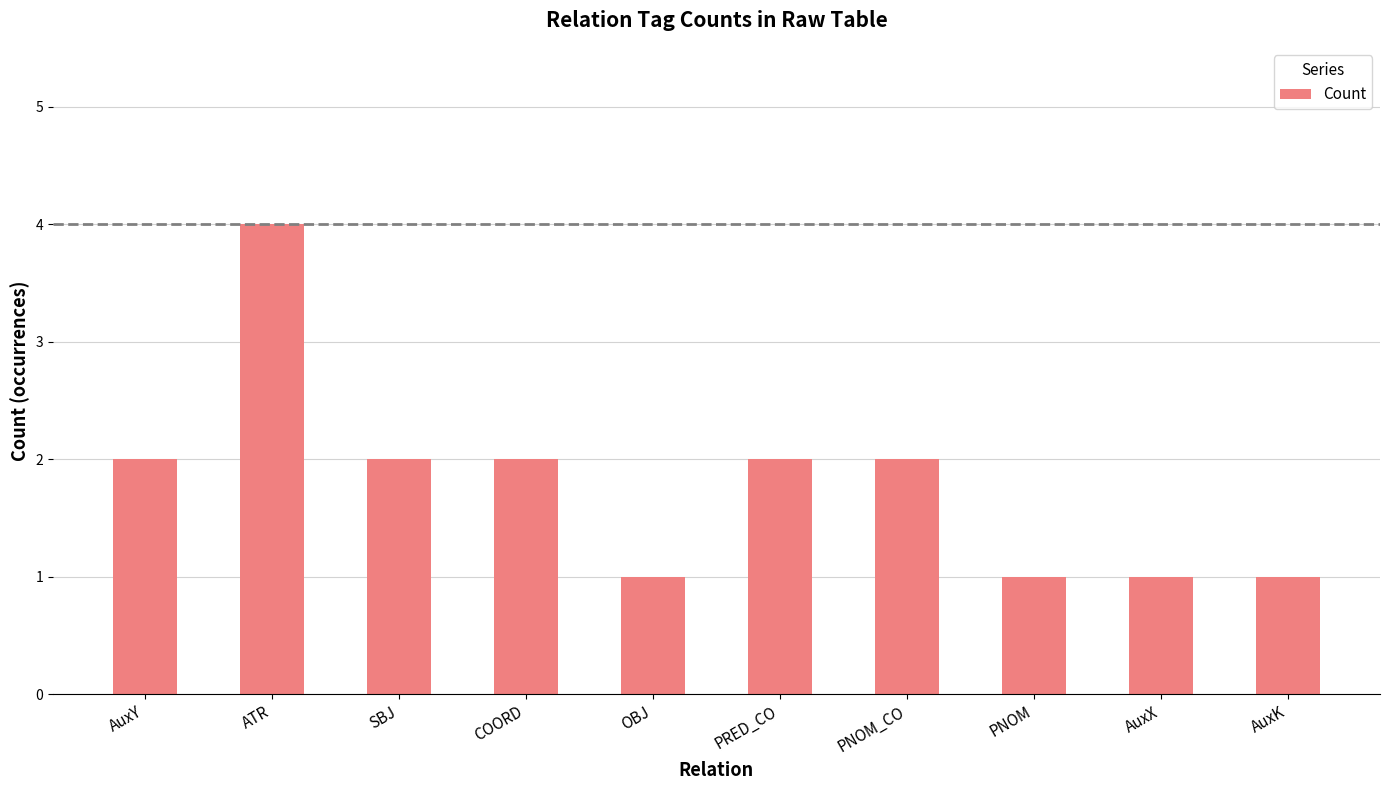

How many bars are there in total?

10